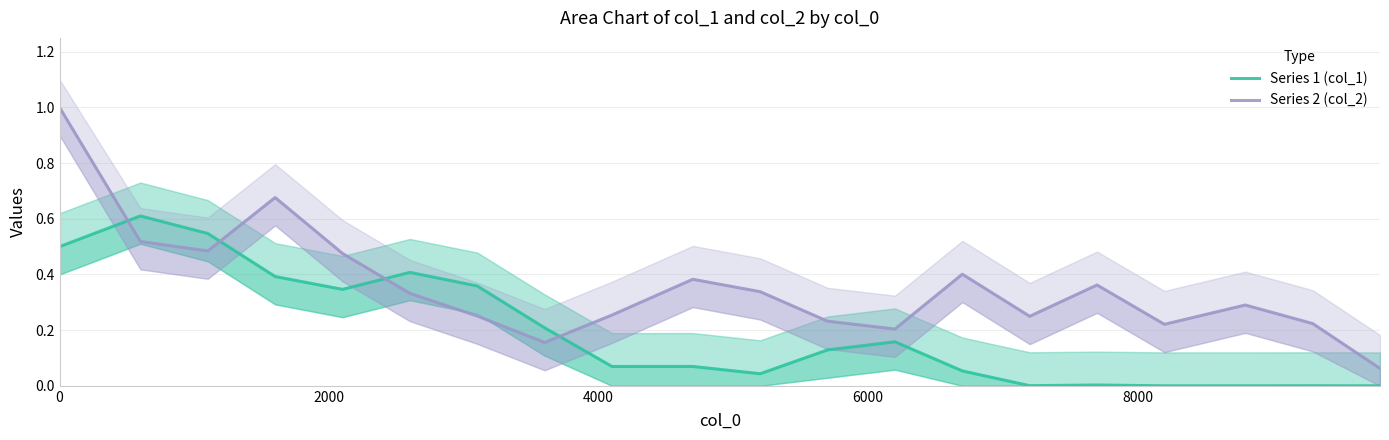

In Series 2 (col_2), how many points are lower than both neighbors (excluding endpoints)?

5